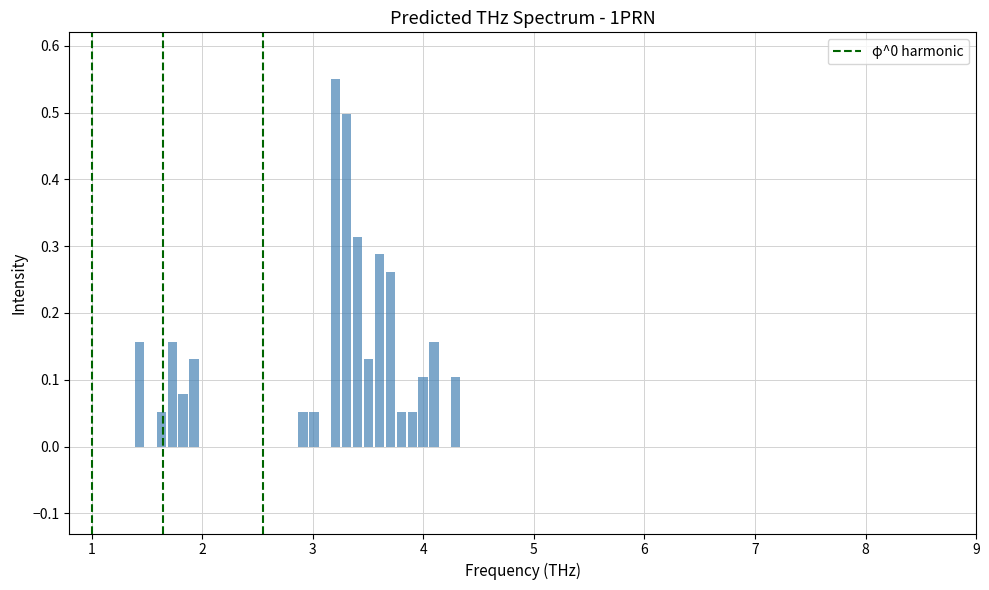

Read against the x-axis, roughly where is the centre of the tallest bar?

3.2